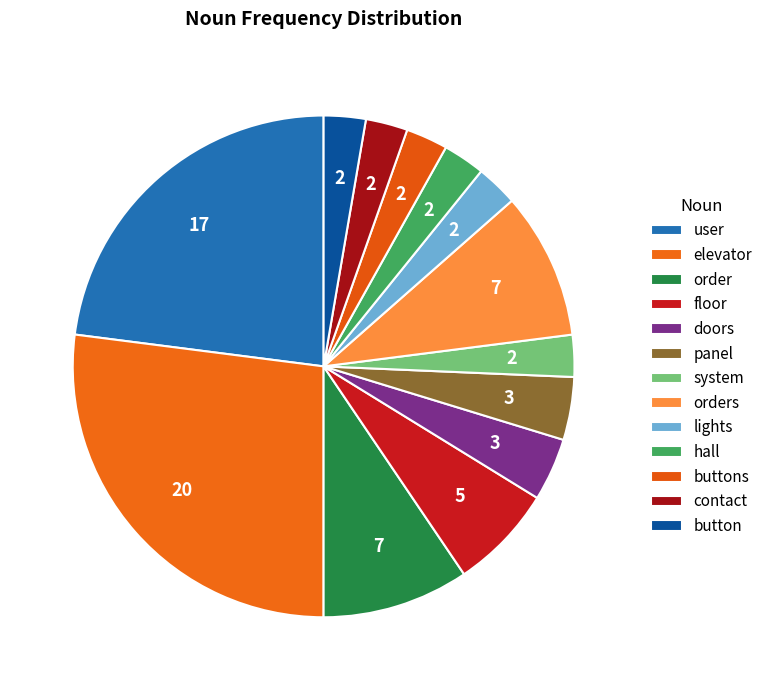

How many slices are in this pie chart?

13